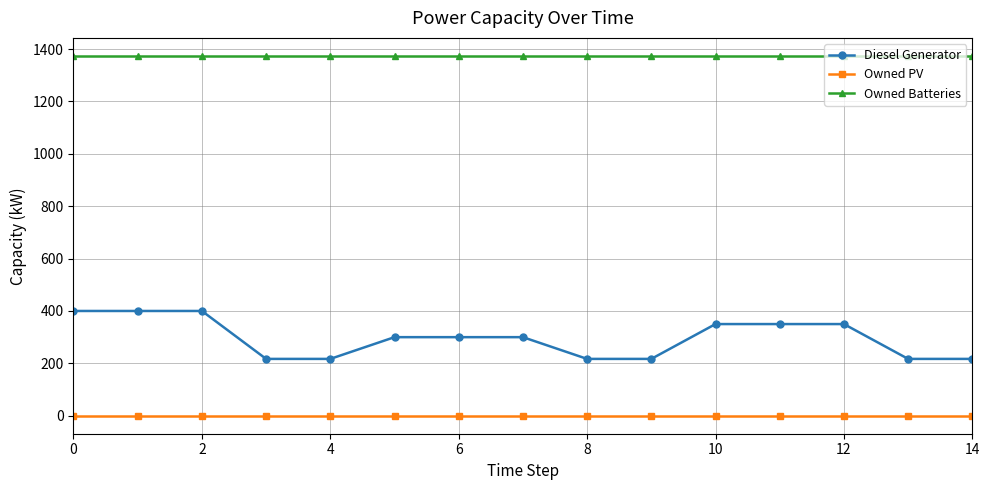

How many lines are shown in the chart?

3